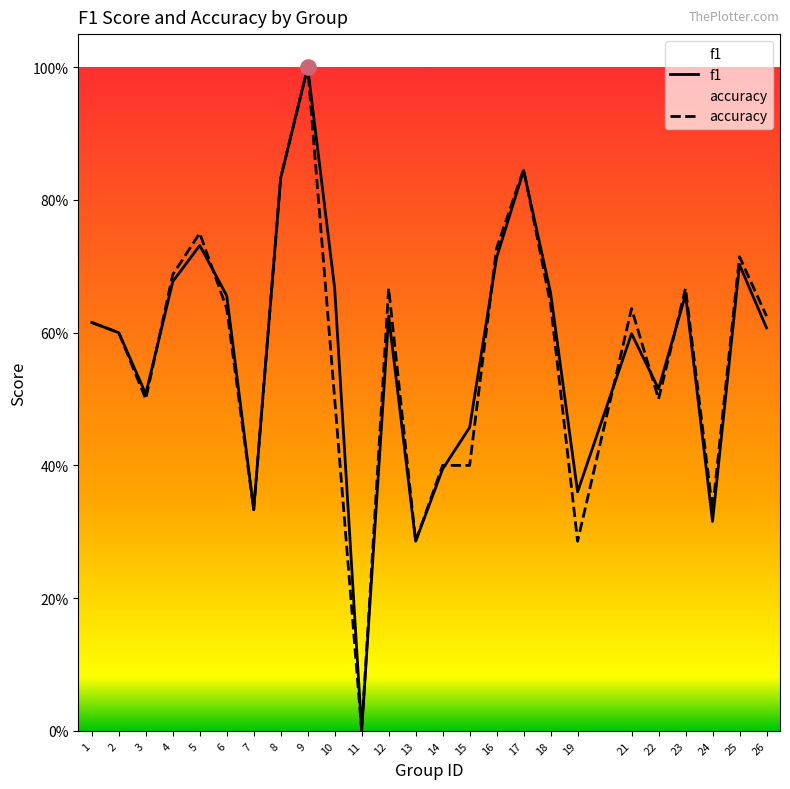

Which series has the largest total across all categories?

f1